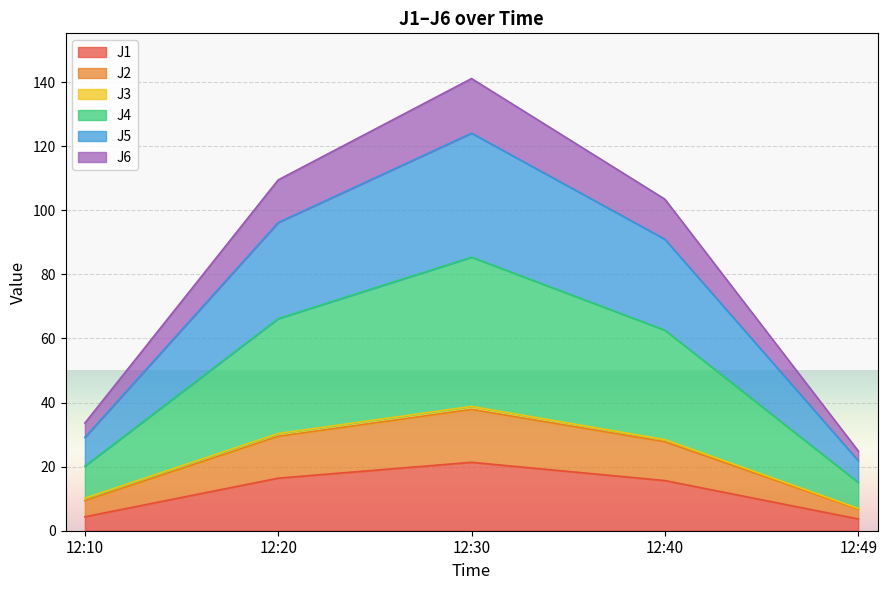

What is the total value across all series at 12:10?

33.6